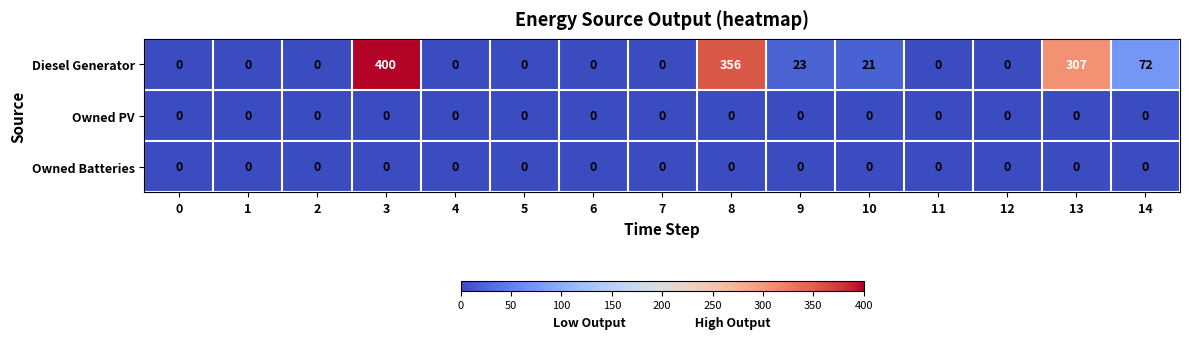

Which series changed the most between 3 and 9?

Diesel Generator